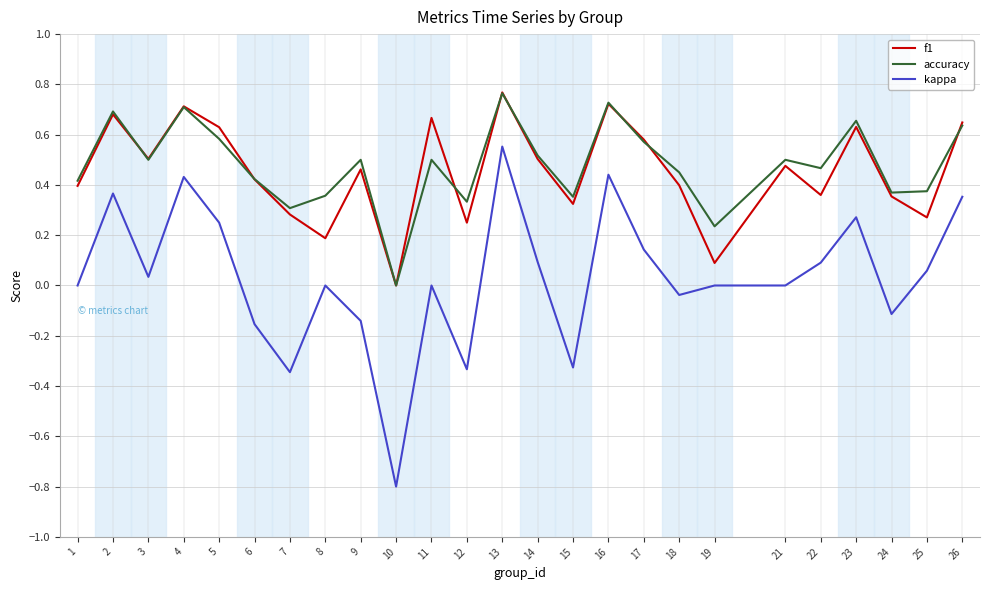

Is the value of f1 at 7 greater than the value of accuracy at 15?

No